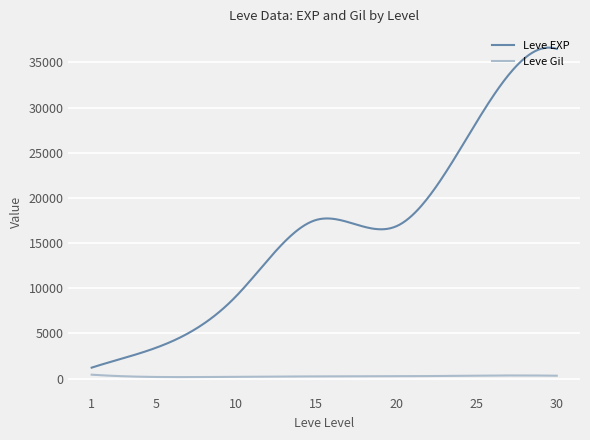

Rank the series by their average value, from lowest to highest.

Leve Gil, Leve EXP